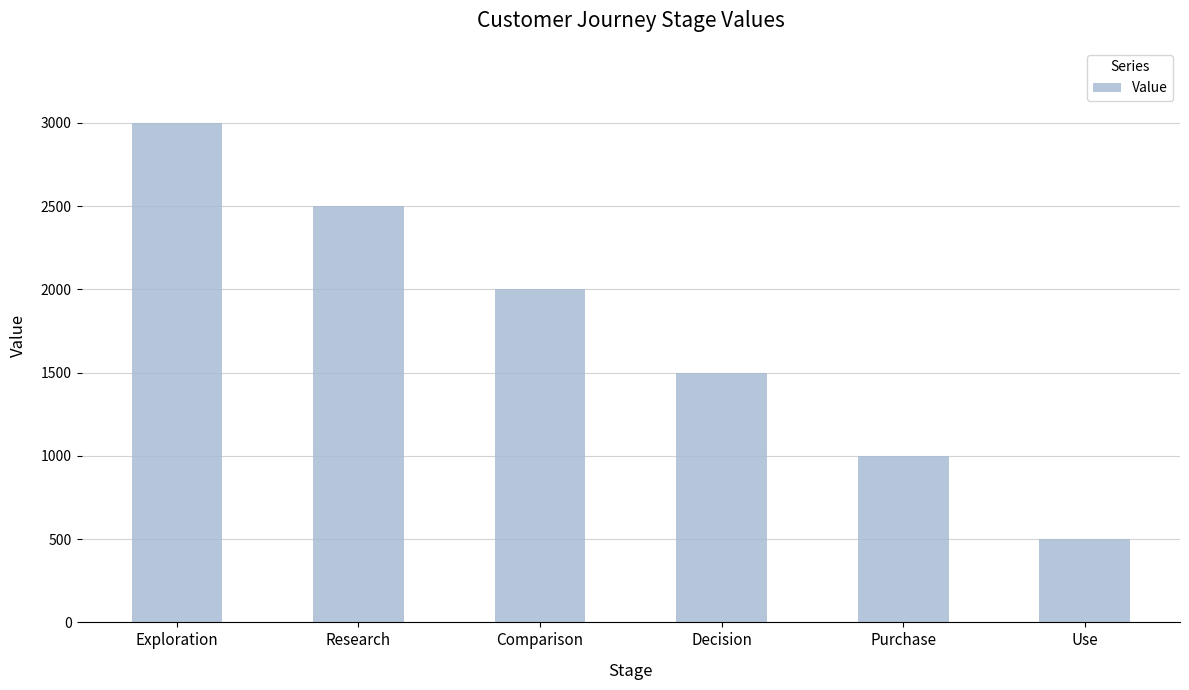

Reading left to right, list all the values displayed in this chart.

3000	2500	2000	1500	1000	500